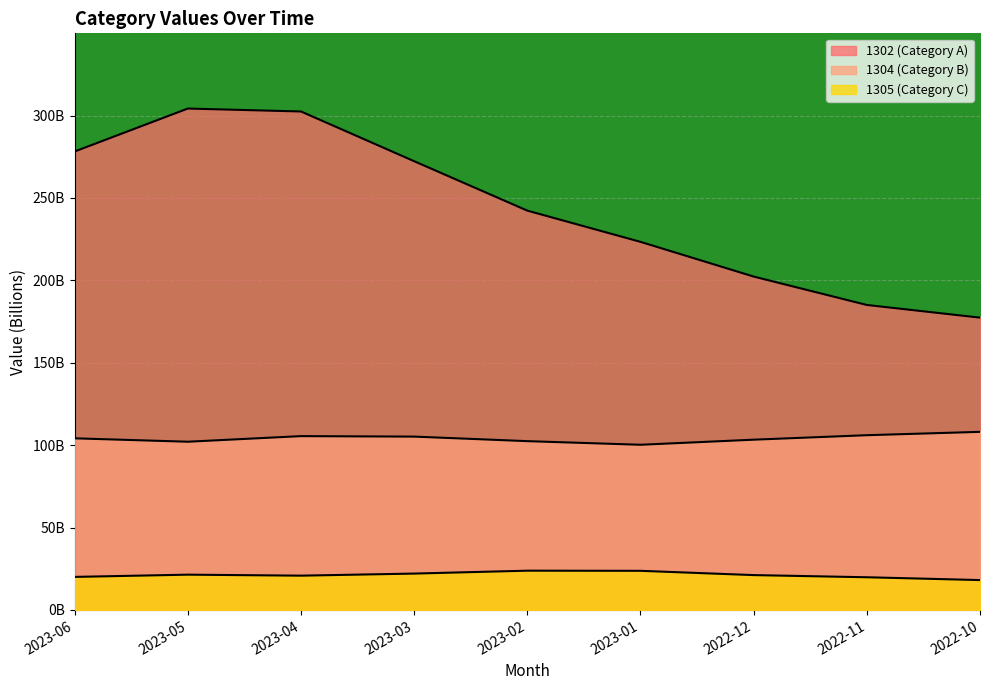

The 1304 (Category B) series shows 145.4 at 2023-03. True or false?

False